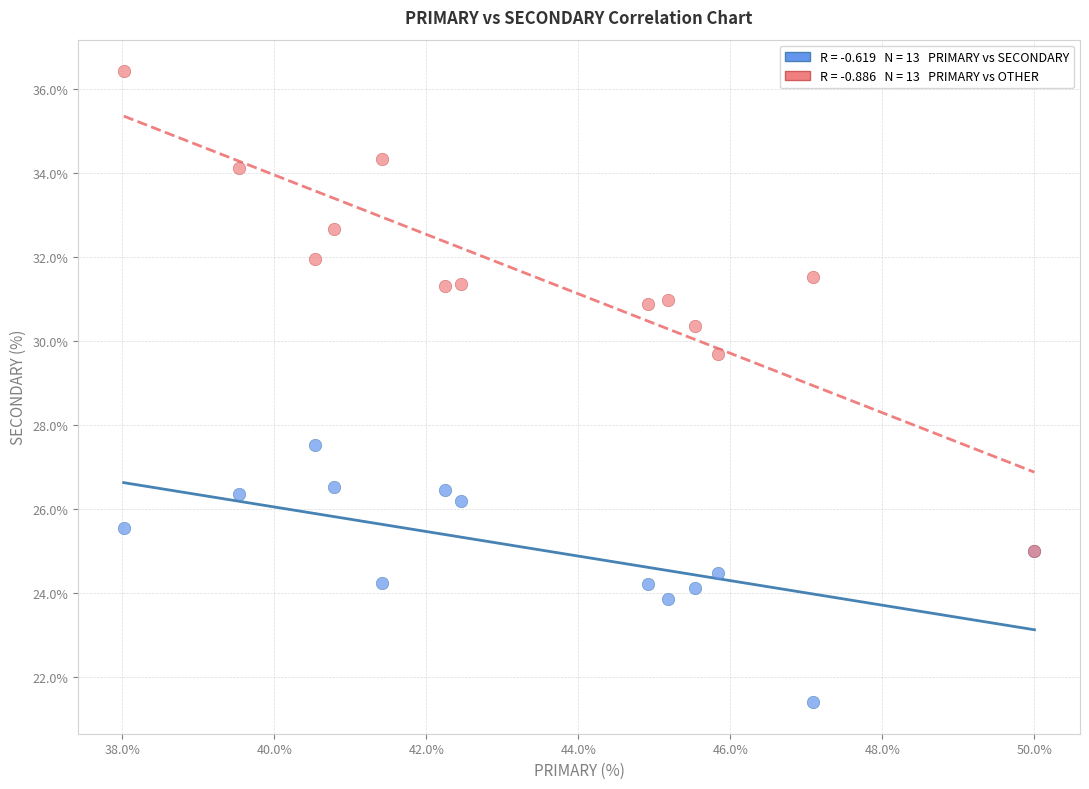

Across all series, what Y value is closest to 28?

27.5